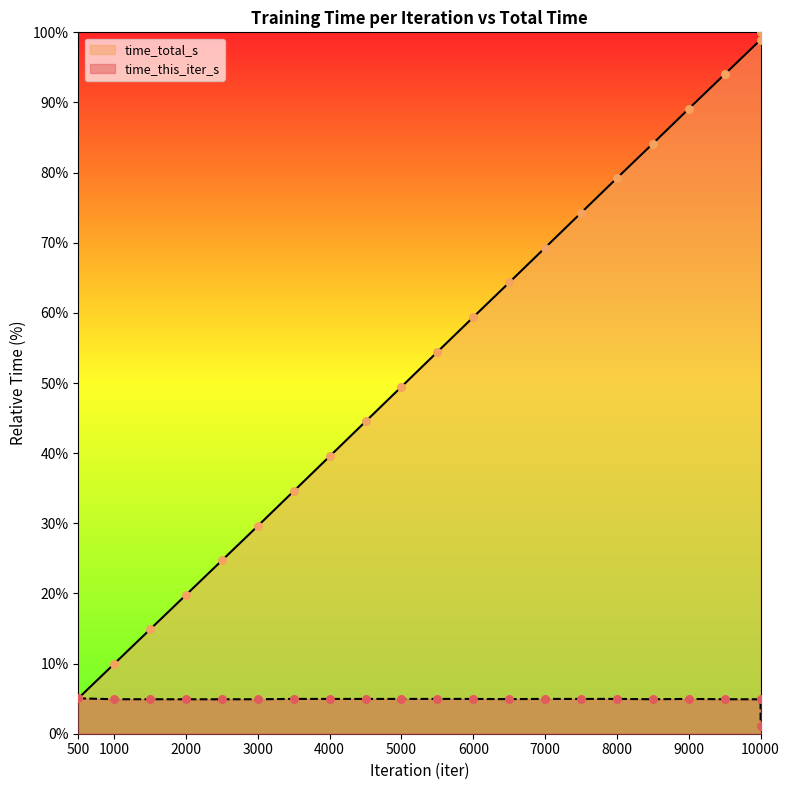

Which series has the largest total across all categories?

time_total_s